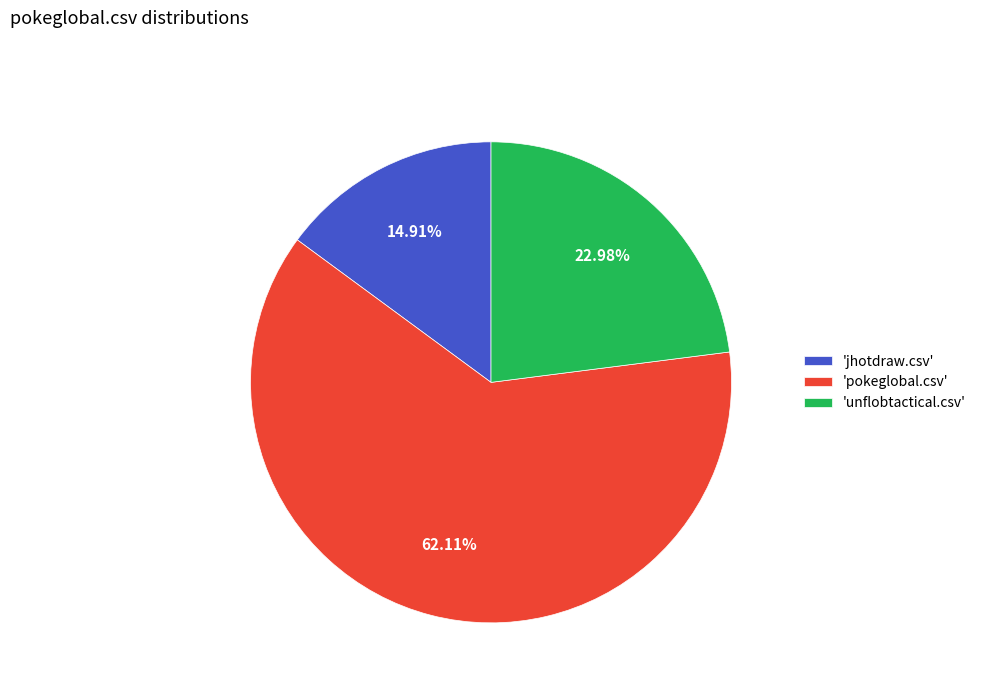

Combined, do 'pokeglobal.csv' and 'jhotdraw.csv' account for over 50%?

Yes